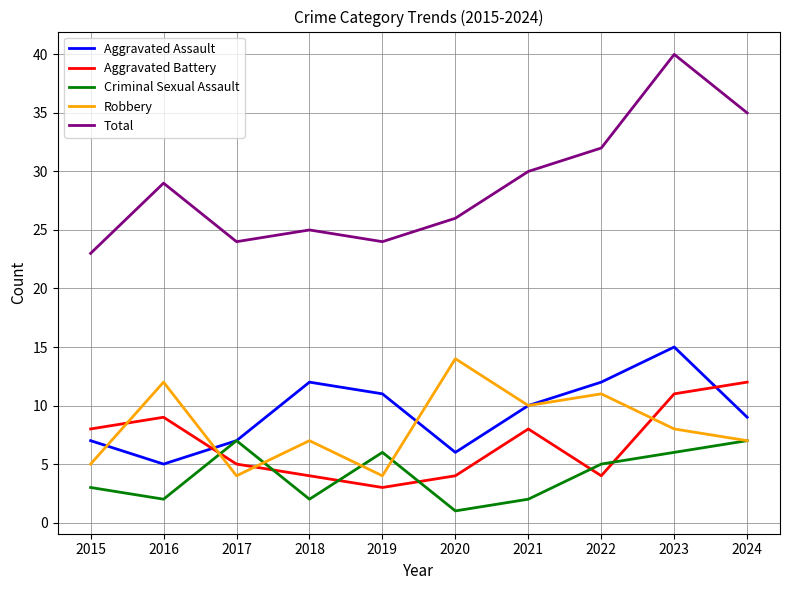

How many lines are shown in the chart?

5